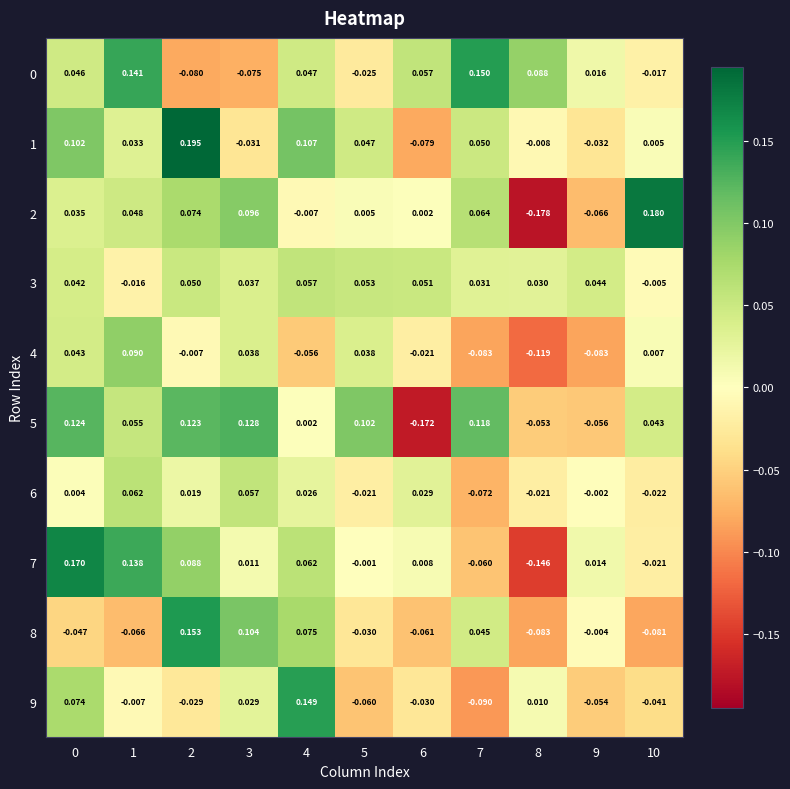

Reading right to left, extract all data points from this chart.

row_0: 10=-0.0	9=0.0	8=0.1	7=0.2	6=0.1	5=-0.0	4=0.0	3=-0.1	2=-0.1	1=0.1	0=0.0
row_1: 10=0.0	9=-0.0	8=-0.0	7=0.0	6=-0.1	5=0.0	4=0.1	3=-0.0	2=0.2	1=0.0	0=0.1
row_2: 10=0.2	9=-0.1	8=-0.2	7=0.1	6=0.0	5=0.0	4=-0.0	3=0.1	2=0.1	1=0.0	0=0.0
row_3: 10=-0.0	9=0.0	8=0.0	7=0.0	6=0.1	5=0.1	4=0.1	3=0.0	2=0.1	1=-0.0	0=0.0
row_4: 10=0.0	9=-0.1	8=-0.1	7=-0.1	6=-0.0	5=0.0	4=-0.1	3=0.0	2=-0.0	1=0.1	0=0.0
row_5: 10=0.0	9=-0.1	8=-0.1	7=0.1	6=-0.2	5=0.1	4=0.0	3=0.1	2=0.1	1=0.1	0=0.1
row_6: 10=-0.0	9=-0.0	8=-0.0	7=-0.1	6=0.0	5=-0.0	4=0.0	3=0.1	2=0.0	1=0.1	0=0.0
row_7: 10=-0.0	9=0.0	8=-0.1	7=-0.1	6=0.0	5=-0.0	4=0.1	3=0.0	2=0.1	1=0.1	0=0.2
row_8: 10=-0.1	9=-0.0	8=-0.1	7=0.0	6=-0.1	5=-0.0	4=0.1	3=0.1	2=0.2	1=-0.1	0=-0.0
row_9: 10=-0.0	9=-0.1	8=0.0	7=-0.1	6=-0.0	5=-0.1	4=0.1	3=0.0	2=-0.0	1=-0.0	0=0.1